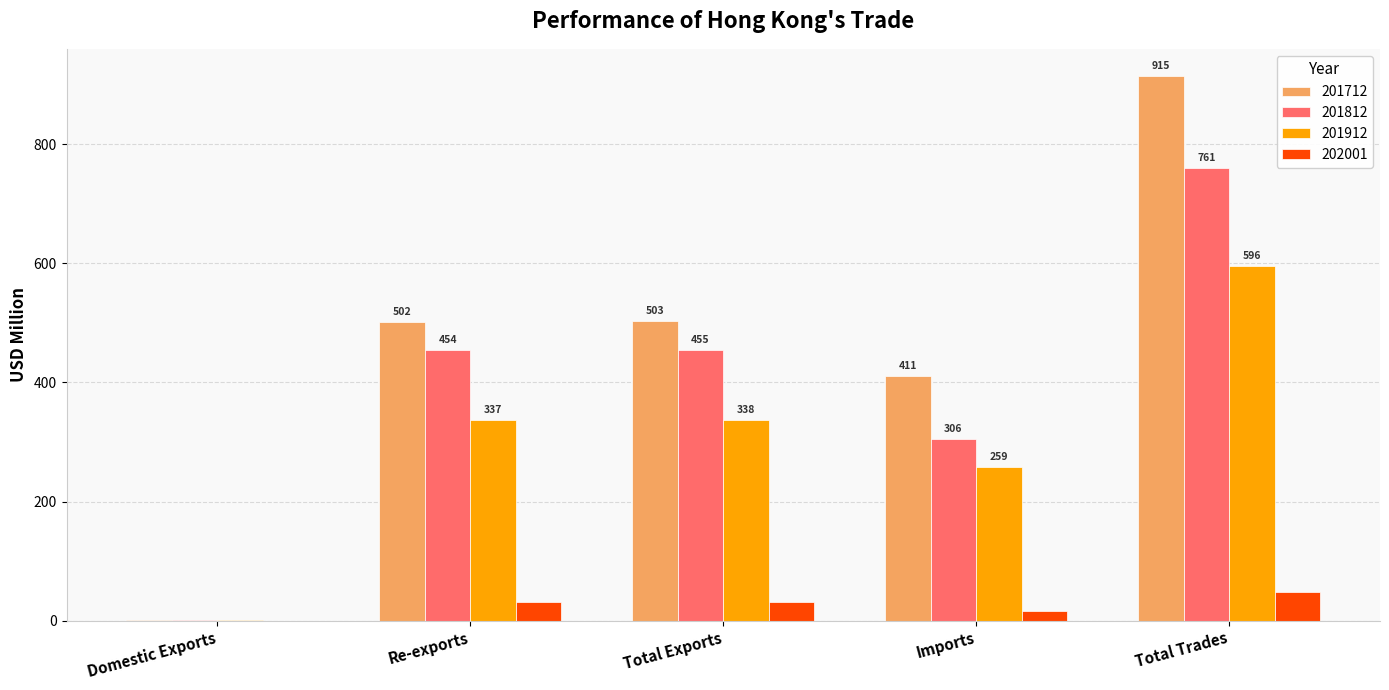

At which category is the sum across all series the highest?

Total Trades